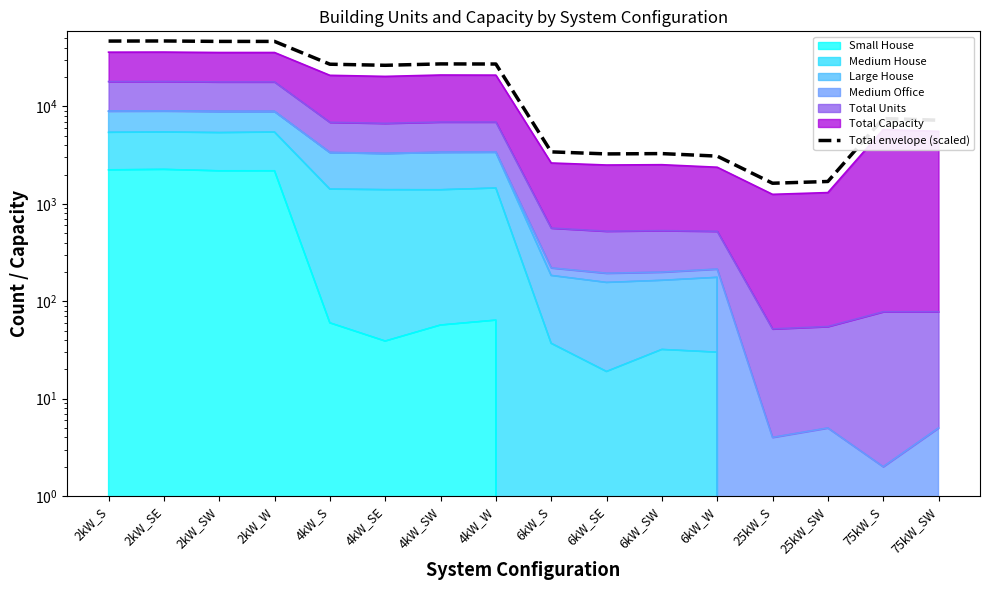

Which category has the highest value across all series?

2kW_SE